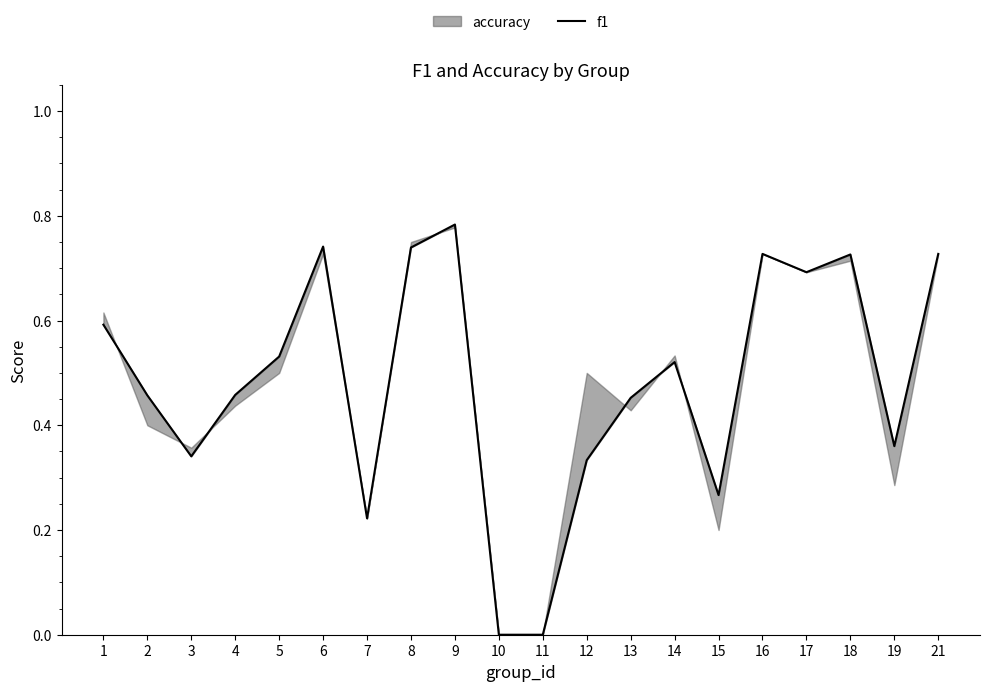

At which category does the chart reach its minimum across all series?

10